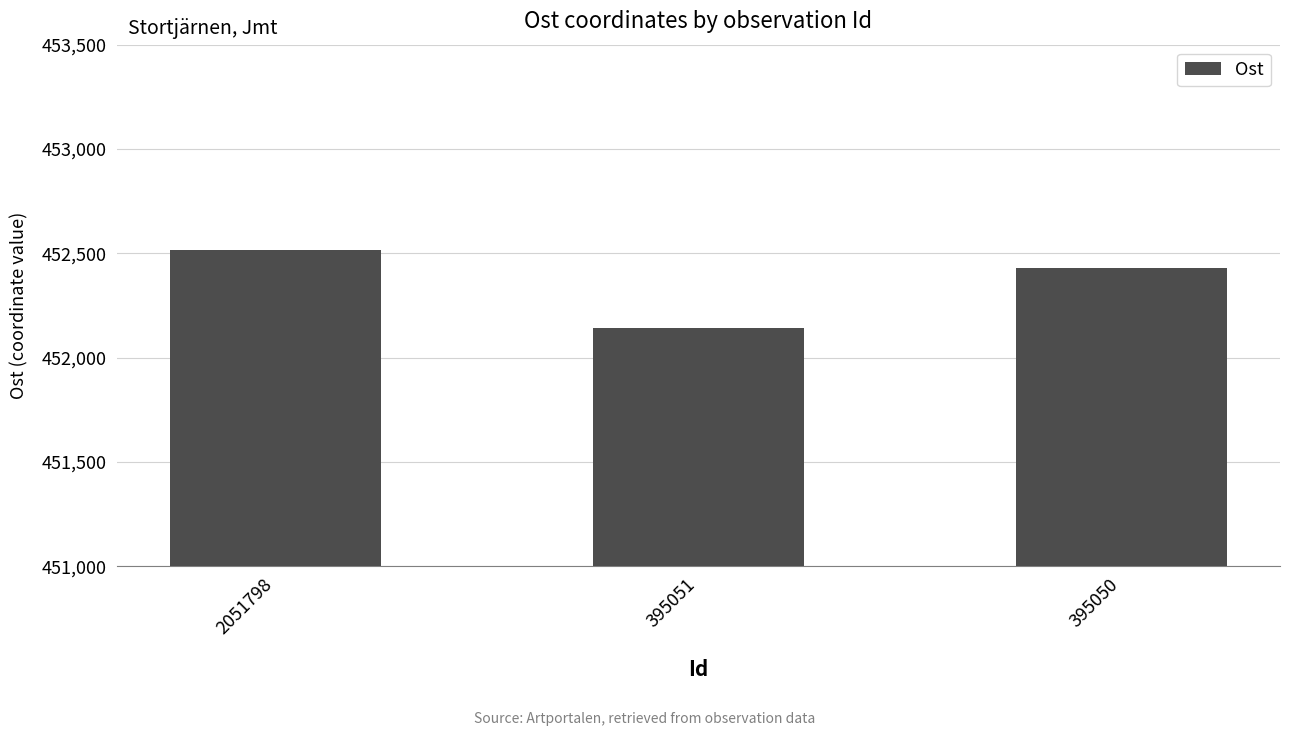

Reading left to right, what are all the values shown in this chart?

2051798=452517.4	395051=452143.0	395050=452429.5